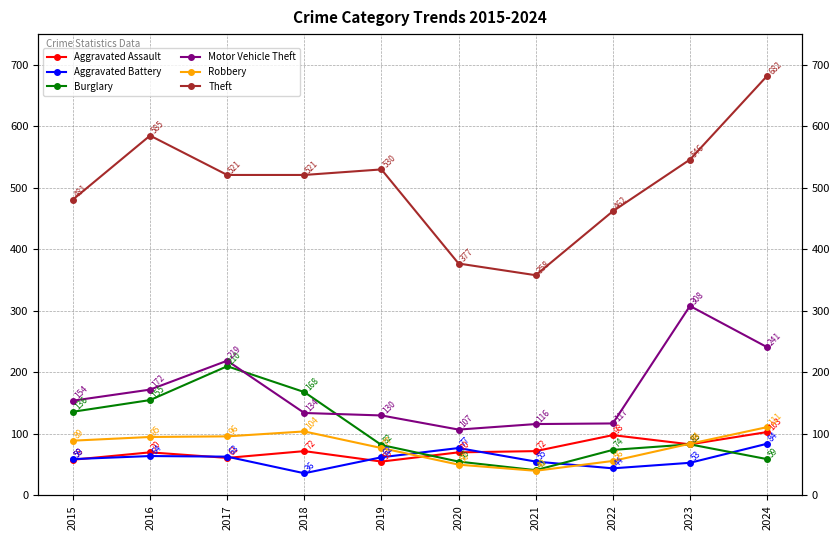

How many data points in Theft are above 521?

4